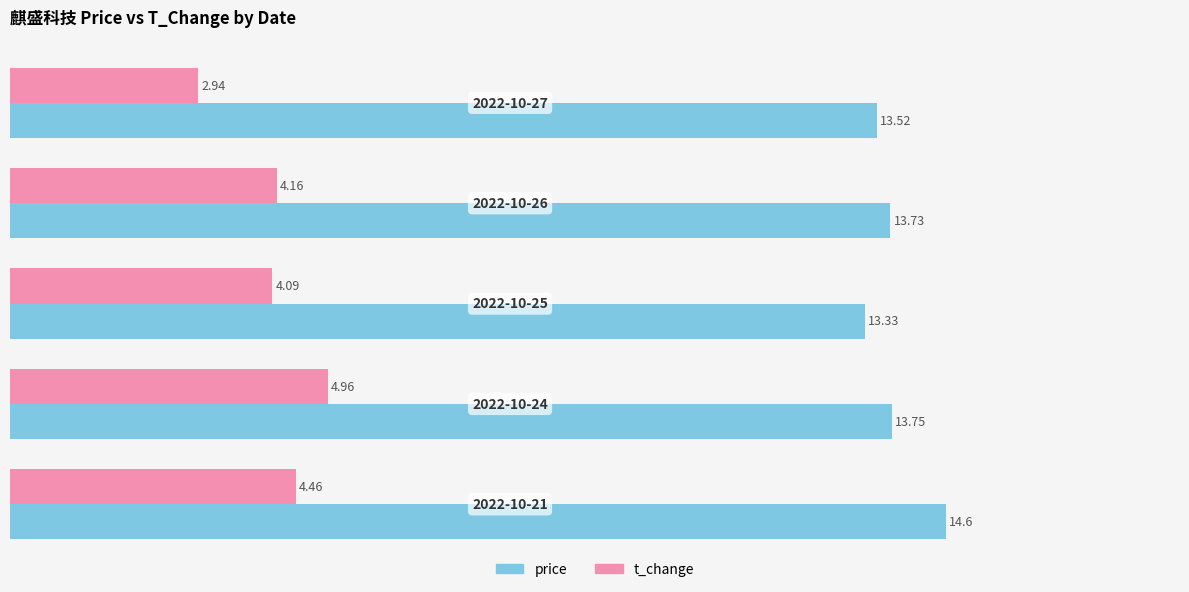

What is the sum of all t_change values?

20.6